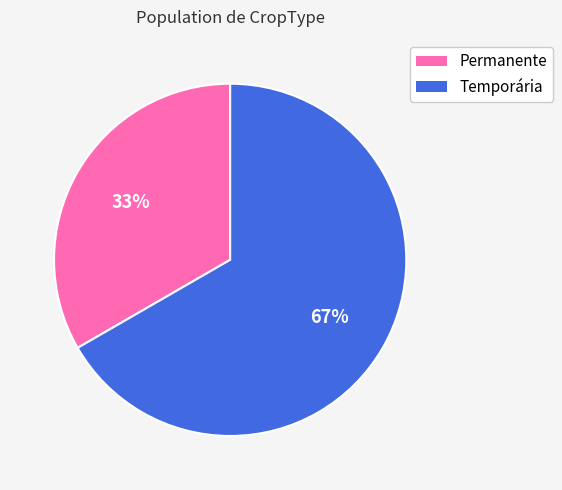

Does Temporária account for over 50% of the chart?

Yes